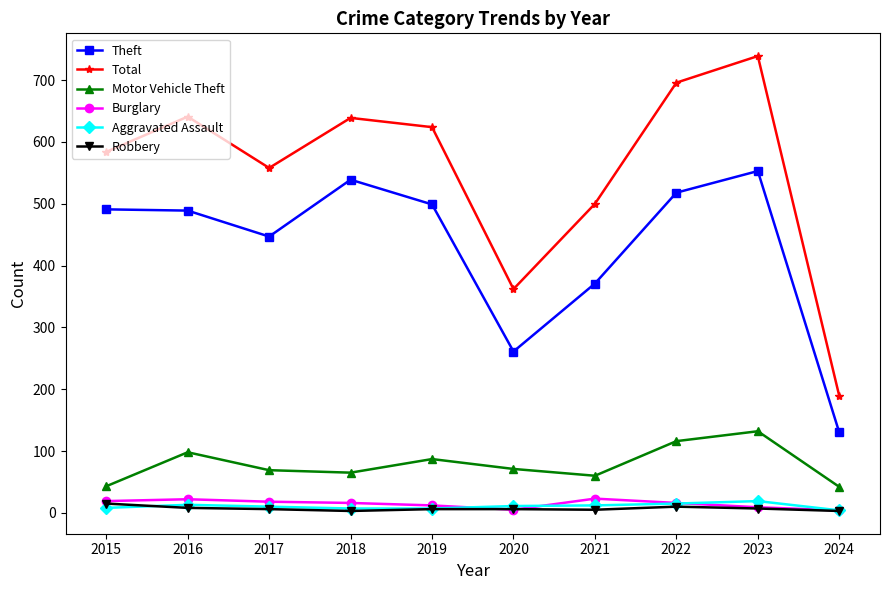

In Theft, how many points are higher than both neighbors (excluding endpoints)?

2